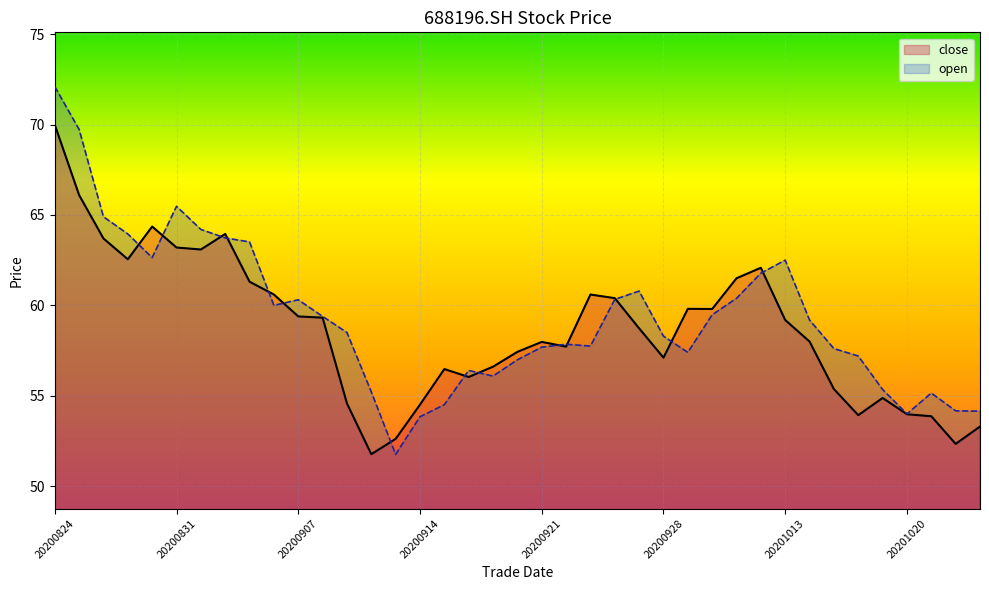

What is the change in value from 20200903 to 20201022?

-9.0